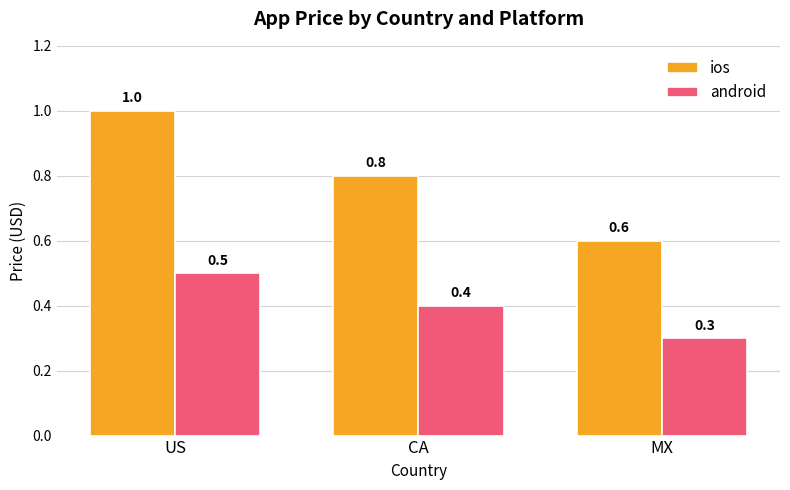

Which series has the widest spread of values?

ios